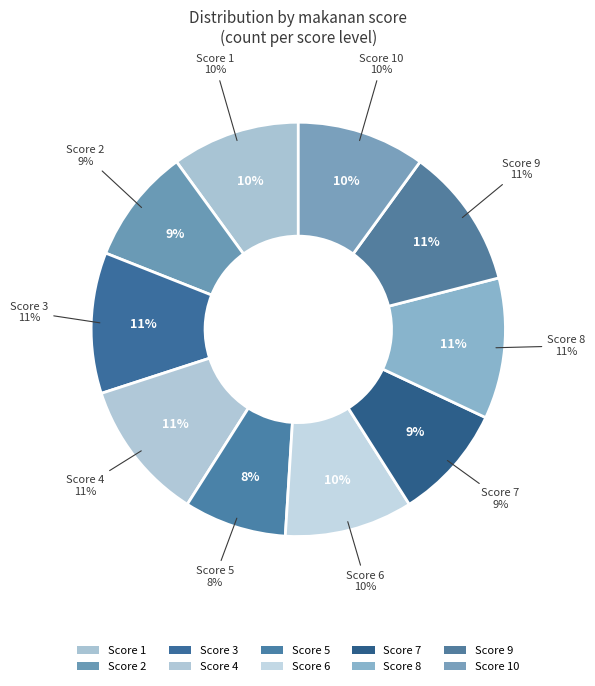

Count the number of slices in the pie.

10